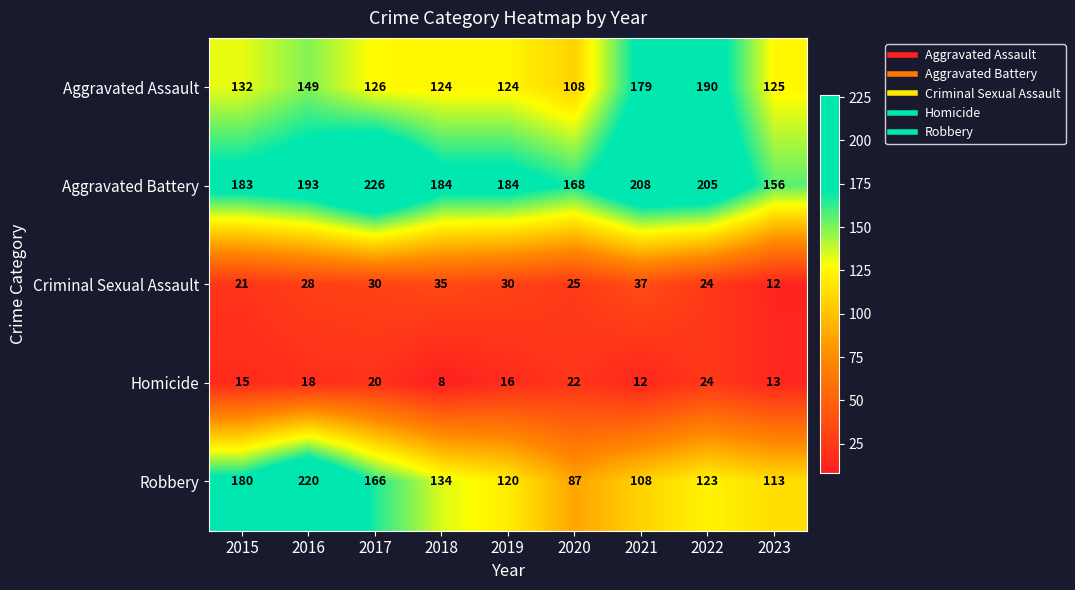

Between 2019 and 2021, which series saw the biggest shift?

Aggravated Assault